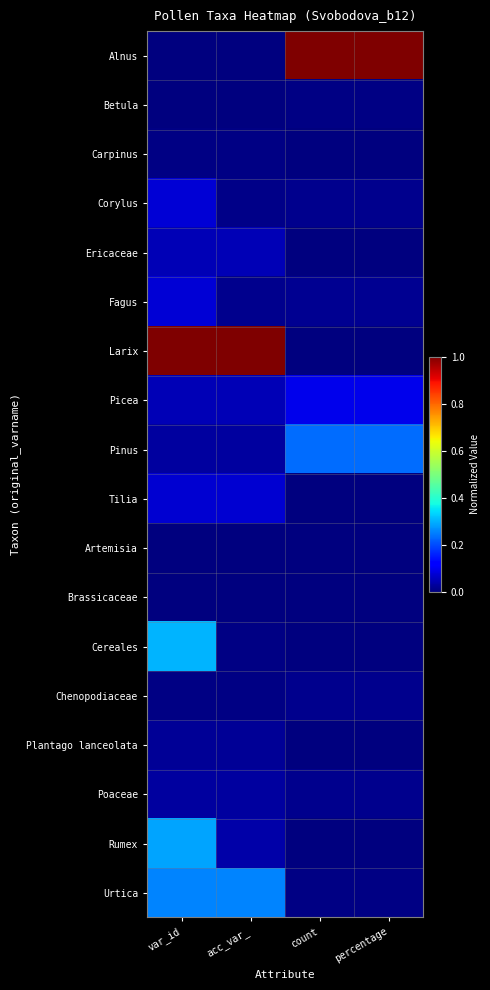

Reading right to left, what are all the values shown in this chart?

Alnus: percentage=1.0	count=1.0	acc_var_=0.0	var_id=0.0
Betula: percentage=0.0	count=0.0	acc_var_=0.0	var_id=0.0
Carpinus: percentage=0.0	count=0.0	acc_var_=0.0	var_id=0.0
Corylus: percentage=0.0	count=0.0	acc_var_=0.0	var_id=0.1
Ericaceae: percentage=0.0	count=0.0	acc_var_=0.0	var_id=0.0
Fagus: percentage=0.0	count=0.0	acc_var_=0.0	var_id=0.1
Larix: percentage=0.0	count=0.0	acc_var_=1.0	var_id=1.0
Picea: percentage=0.1	count=0.1	acc_var_=0.0	var_id=0.0
Pinus: percentage=0.2	count=0.2	acc_var_=0.0	var_id=0.0
Tilia: percentage=0.0	count=0.0	acc_var_=0.1	var_id=0.1
Artemisia: percentage=0.0	count=0.0	acc_var_=0.0	var_id=0.0
Brassicaceae: percentage=0.0	count=0.0	acc_var_=0.0	var_id=0.0
Cereales: percentage=0.0	count=0.0	acc_var_=0.0	var_id=0.3
Chenopodiaceae: percentage=0.0	count=0.0	acc_var_=0.0	var_id=0.0
Plantago lanceolata: percentage=0.0	count=0.0	acc_var_=0.0	var_id=0.0
Poaceae: percentage=0.0	count=0.0	acc_var_=0.0	var_id=0.0
Rumex: percentage=0.0	count=0.0	acc_var_=0.0	var_id=0.3
Urtica: percentage=0.0	count=0.0	acc_var_=0.3	var_id=0.3